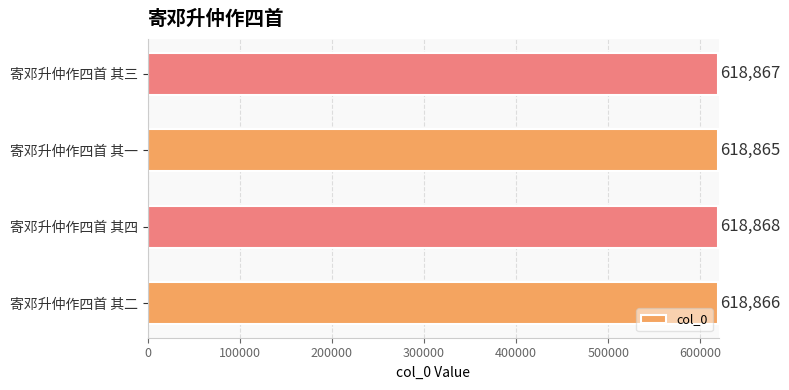

What is the difference between the second highest and minimum values?

2